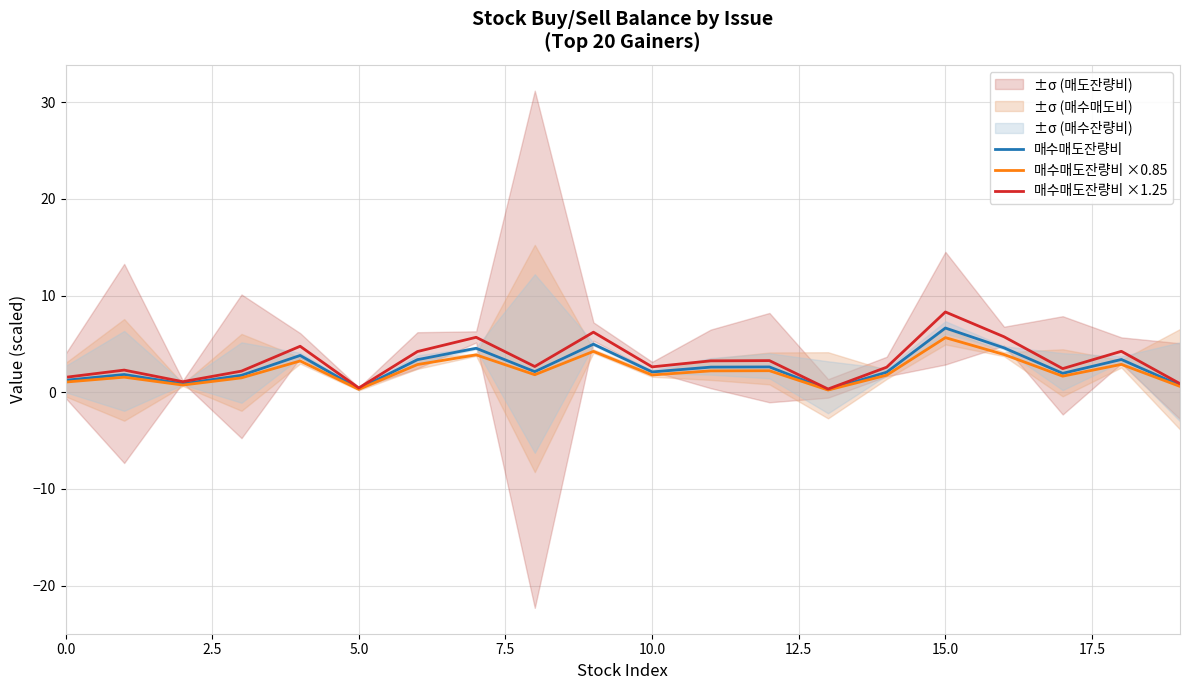

What is the approximate value of 매수매도잔량비 at 2.5?

1.8